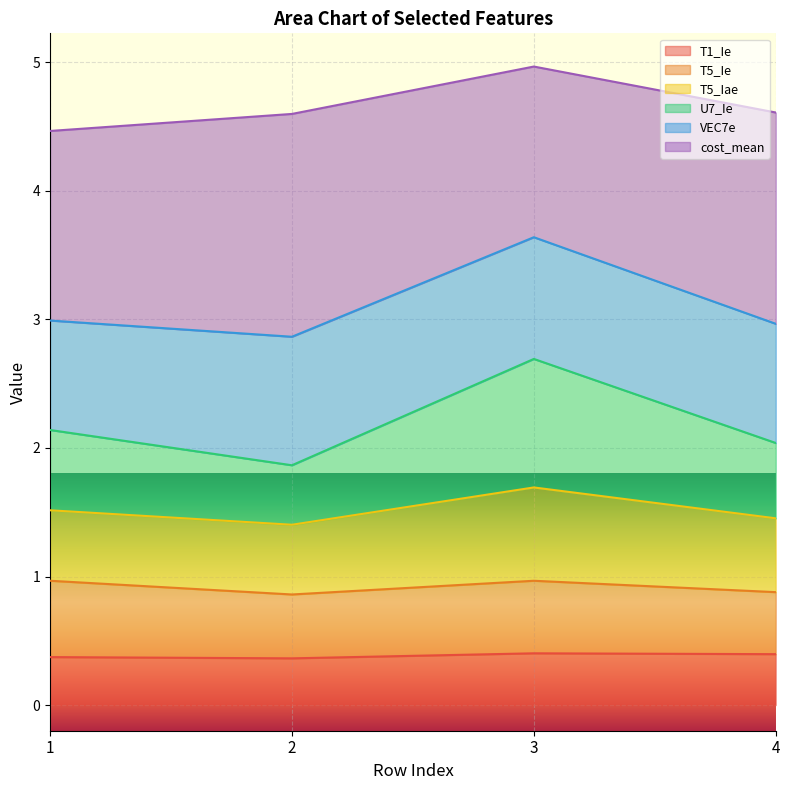

At which category does the chart reach its peak across all series?

3